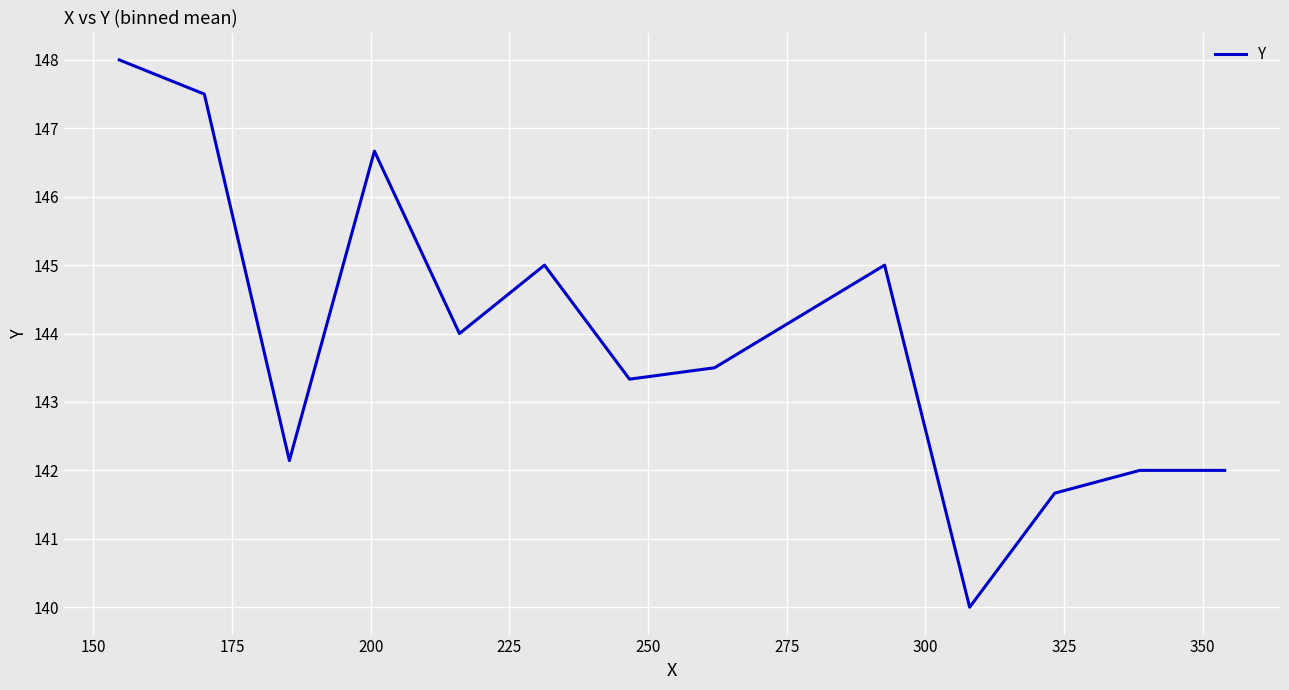

What is the greatest value displayed?

148.0